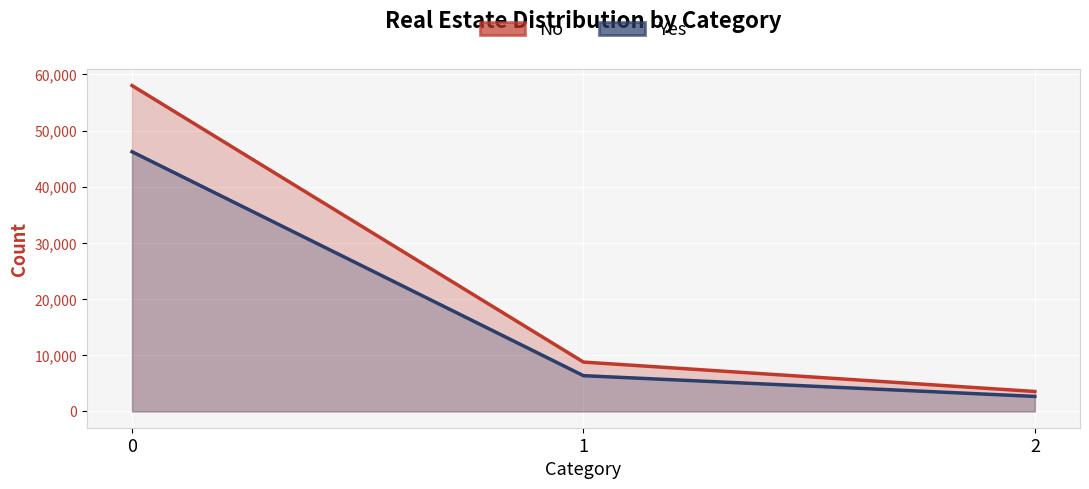

Reading right to left, what are all the values shown in this chart?

No: 3550	8787	58021
Yes: 2674	6367	46240